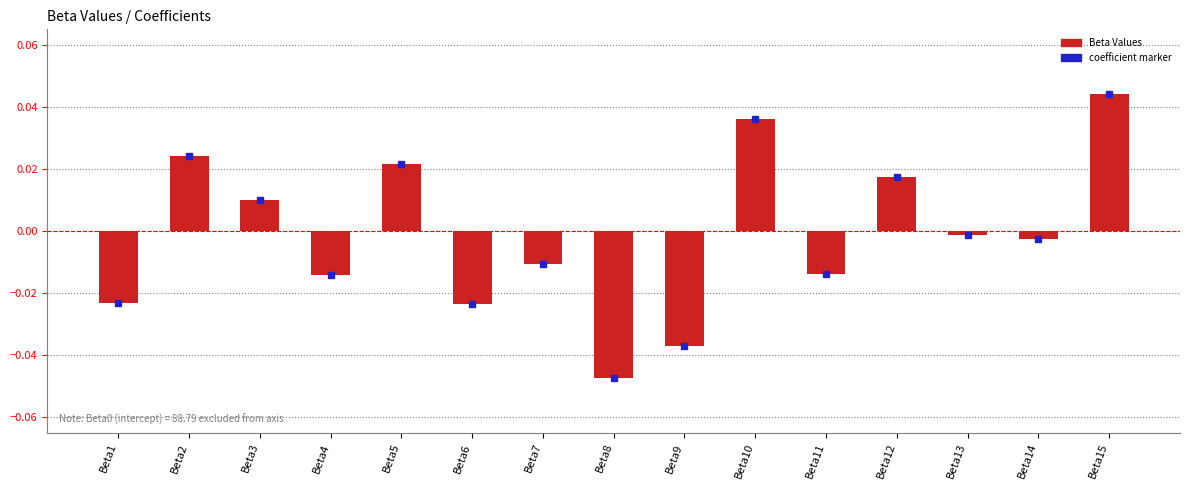

Which category has the highest value across all series?

Beta15